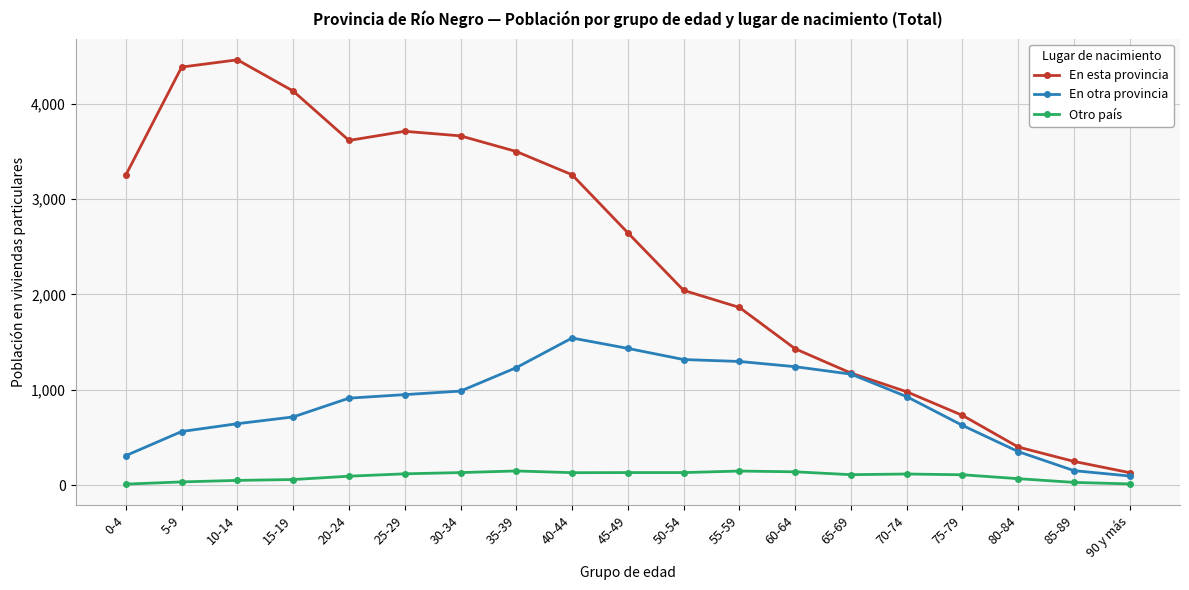

True or false: En esta provincia has more than 2 points higher than both neighbors.

False